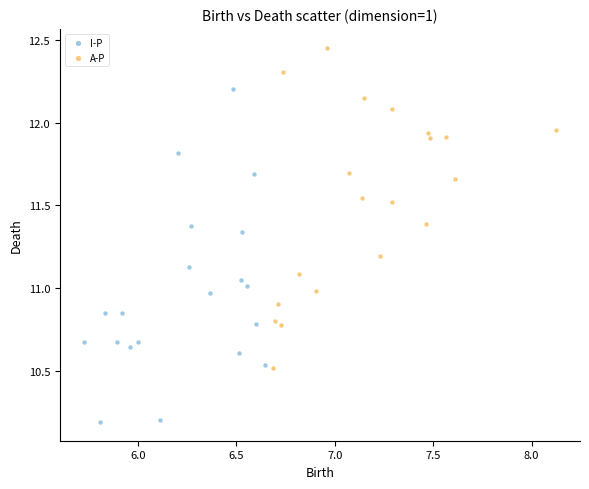

Which series reaches the minimum Y coordinate?

I-P